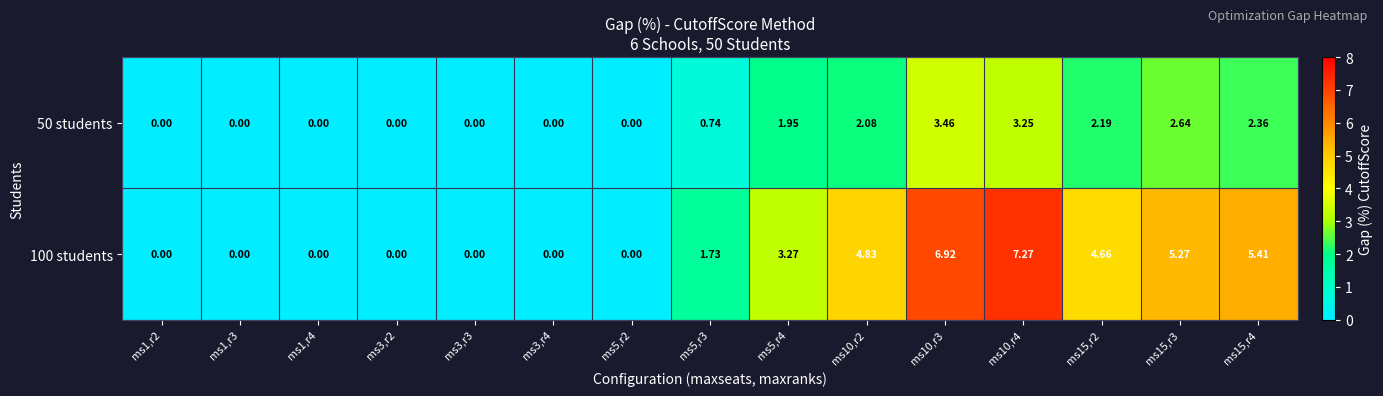

Is the value of 50 students at ms10,r3 greater than the value of 100 students at ms1,r3?

Yes